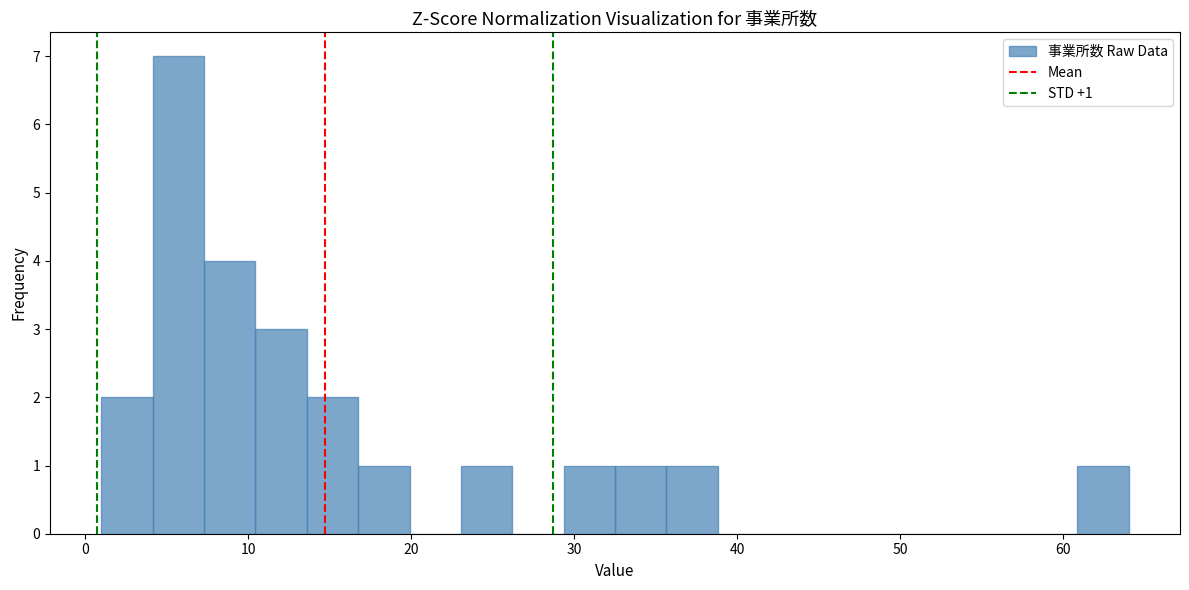

Around what value on the x-axis is the tallest bar? Give the approximate position of its centre, as read against the axis.

6